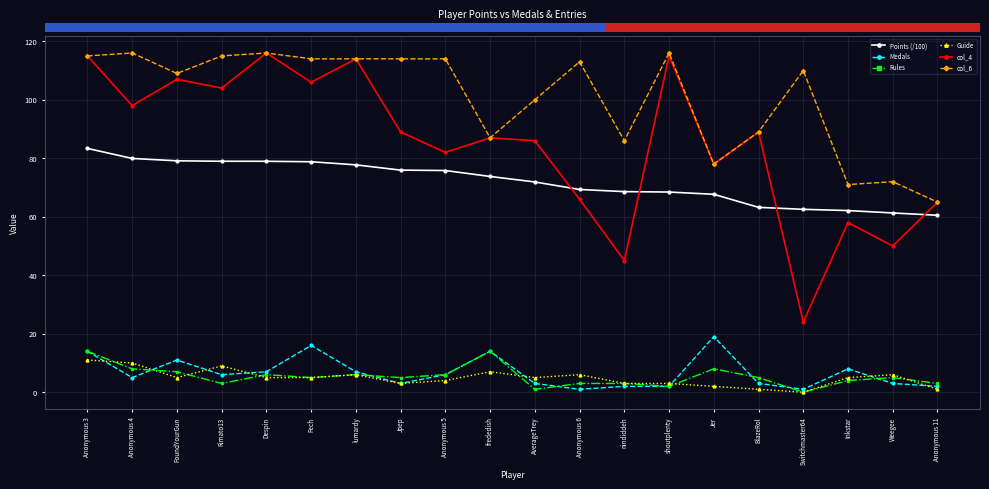

Which series has the widest spread of values?

col_4